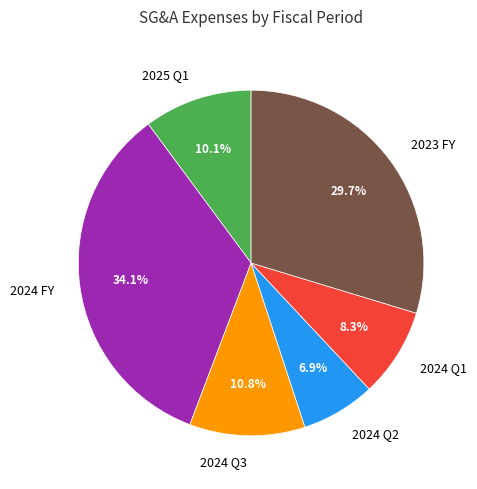

To the nearest percent, what portion does 2024 Q2 represent?

7%